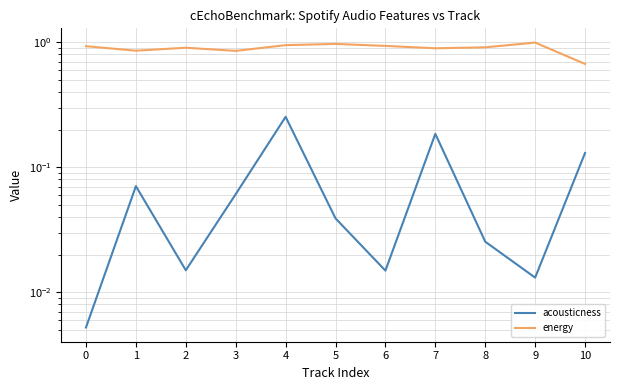

Reading right to left, what are all the values shown in this chart?

acousticness: 0.1	0.0	0.0	0.2	0.0	0.0	0.3	0.1	0.0	0.1	0.0
energy: 0.7	1.0	0.9	0.9	0.9	1.0	0.9	0.9	0.9	0.9	0.9